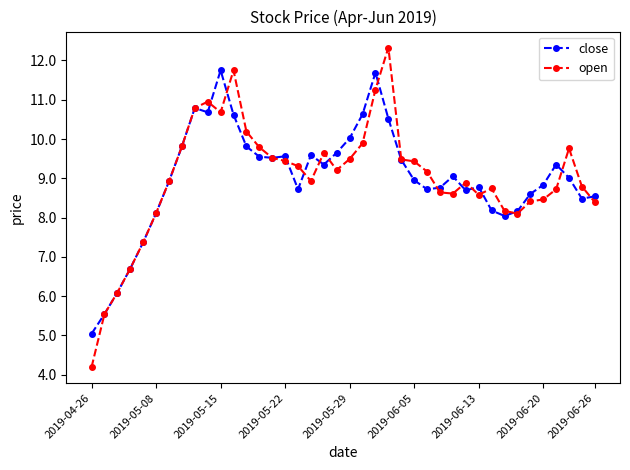

Which series has the largest range (max minus min)?

open